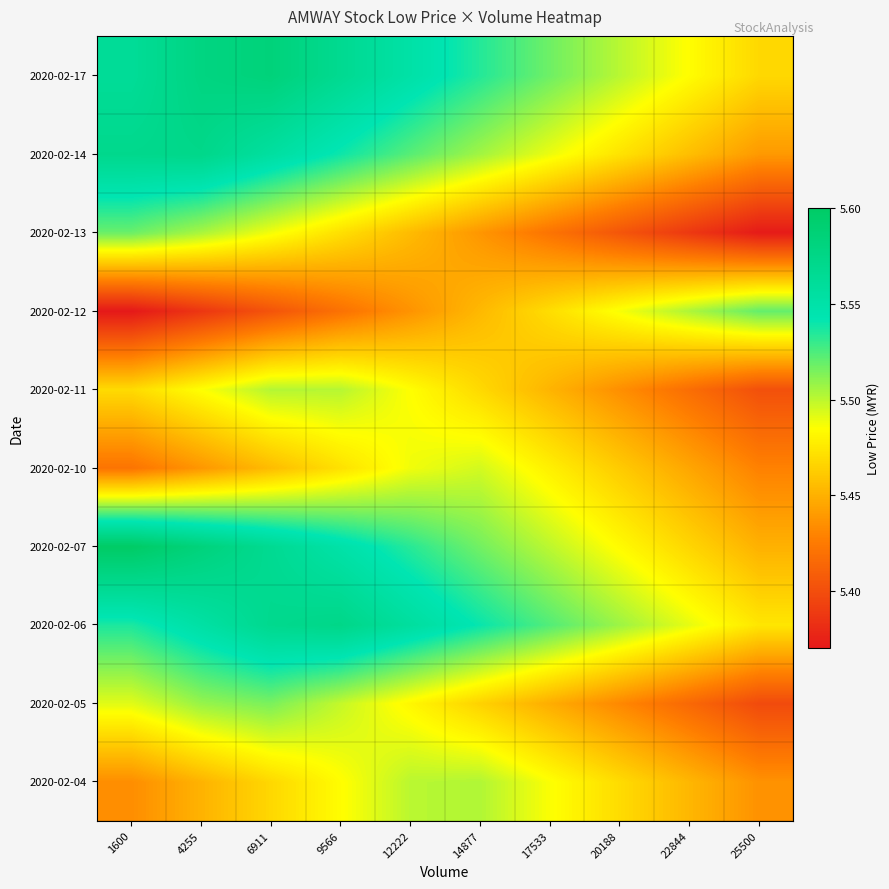

Reading left to right, list all the values displayed in this chart.

2020-02-04: 1600=5.4	4255=5.5	6911=5.5	9566=5.5	12222=5.5	14877=5.5	17533=5.5	20188=5.5	22844=5.5	25500=5.4
2020-02-05: 1600=5.5	4255=5.5	6911=5.5	9566=5.5	12222=5.5	14877=5.5	17533=5.4	20188=5.4	22844=5.4	25500=5.4
2020-02-06: 1600=5.5	4255=5.6	6911=5.6	9566=5.6	12222=5.6	14877=5.5	17533=5.5	20188=5.5	22844=5.5	25500=5.5
2020-02-07: 1600=5.6	4255=5.6	6911=5.6	9566=5.5	12222=5.5	14877=5.5	17533=5.5	20188=5.5	22844=5.5	25500=5.4
2020-02-10: 1600=5.4	4255=5.4	6911=5.5	9566=5.5	12222=5.5	14877=5.5	17533=5.5	20188=5.5	22844=5.4	25500=5.4
2020-02-11: 1600=5.5	4255=5.5	6911=5.5	9566=5.5	12222=5.5	14877=5.5	17533=5.5	20188=5.4	22844=5.4	25500=5.4
2020-02-12: 1600=5.4	4255=5.4	6911=5.4	9566=5.4	12222=5.4	14877=5.5	17533=5.5	20188=5.5	22844=5.5	25500=5.5
2020-02-13: 1600=5.5	4255=5.5	6911=5.5	9566=5.5	12222=5.5	14877=5.4	17533=5.4	20188=5.4	22844=5.4	25500=5.4
2020-02-14: 1600=5.6	4255=5.6	6911=5.6	9566=5.5	12222=5.5	14877=5.5	17533=5.5	20188=5.5	22844=5.5	25500=5.4
2020-02-17: 1600=5.6	4255=5.6	6911=5.6	9566=5.6	12222=5.6	14877=5.5	17533=5.5	20188=5.5	22844=5.5	25500=5.5